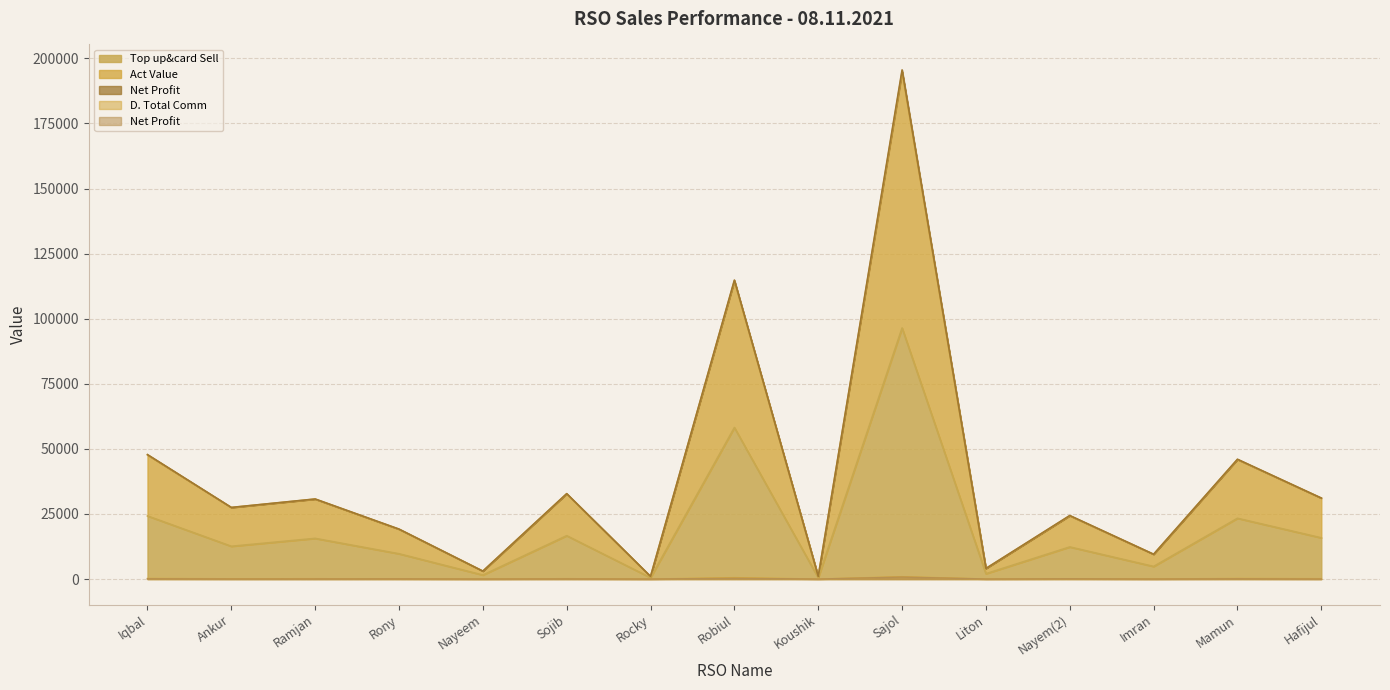

How many series are shown in this chart?

5